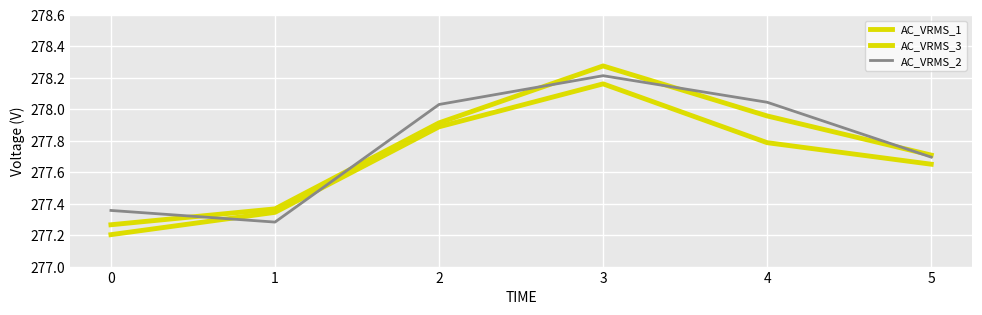

Does the chart display data point markers on the line(s)?

No